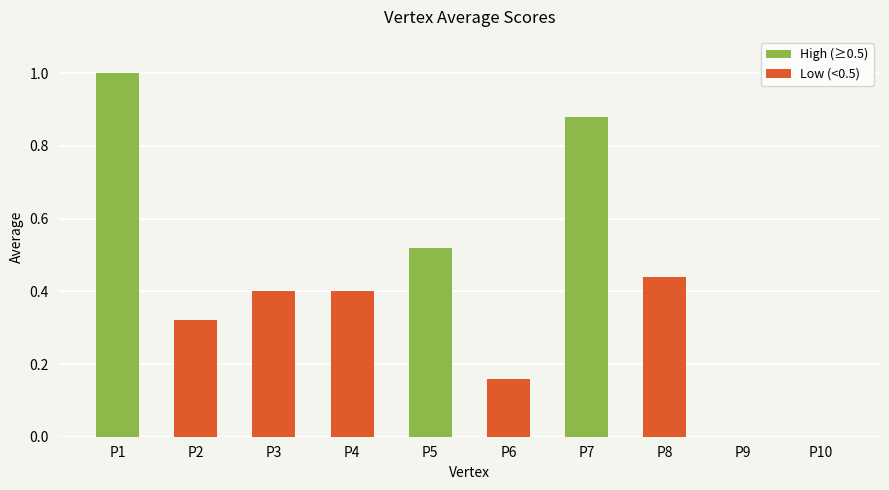

What is the sum of the values at P6 and P4?

0.6